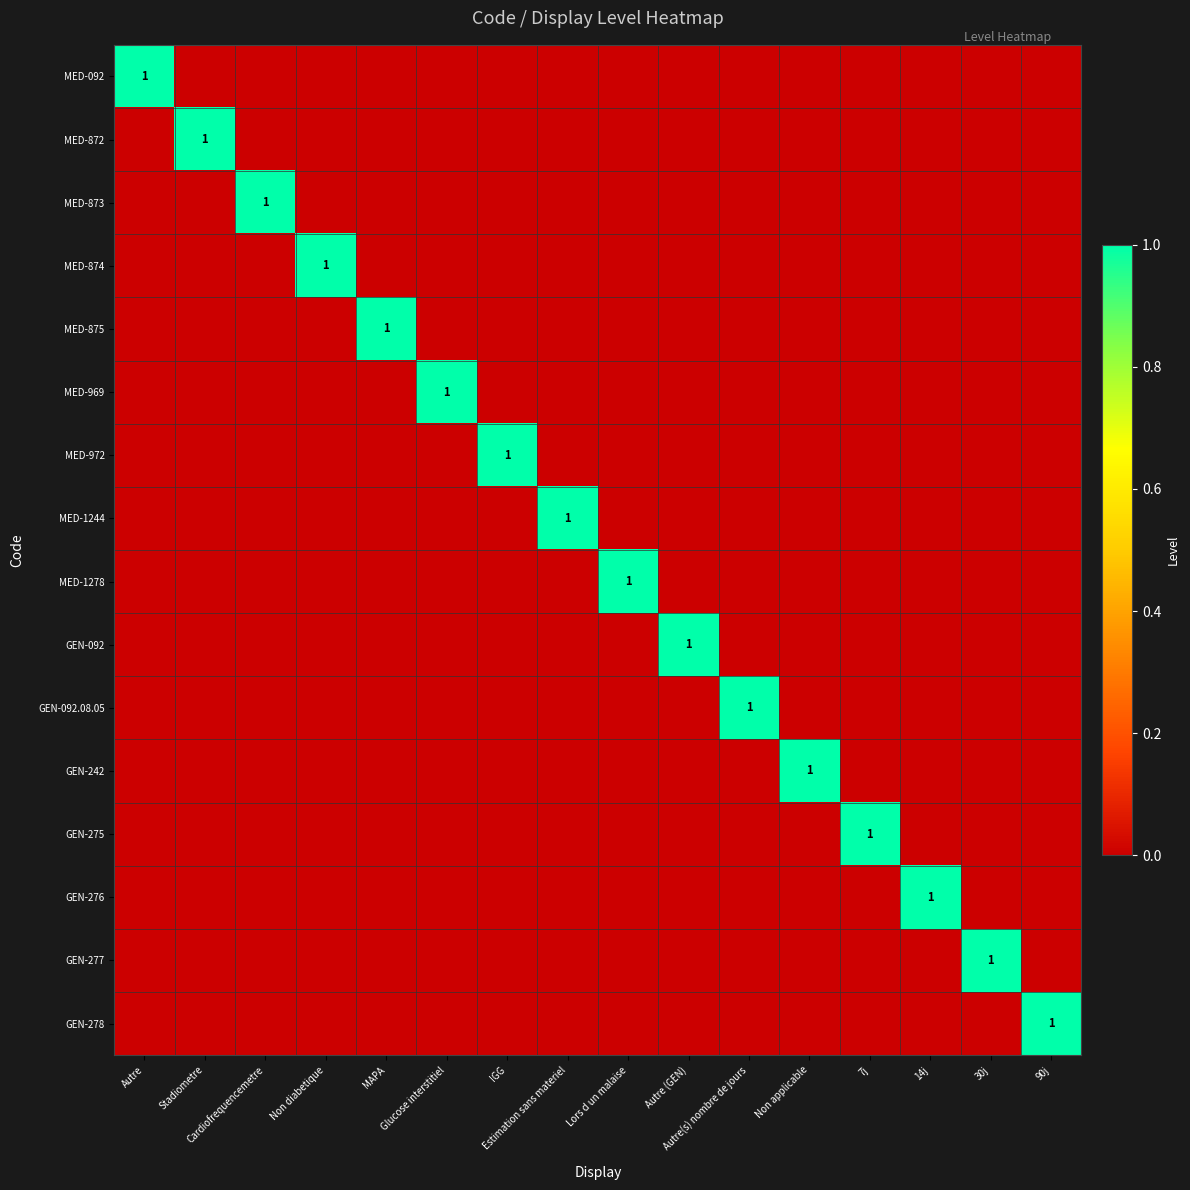

Which category has the lowest value across all series?

Stadiometre